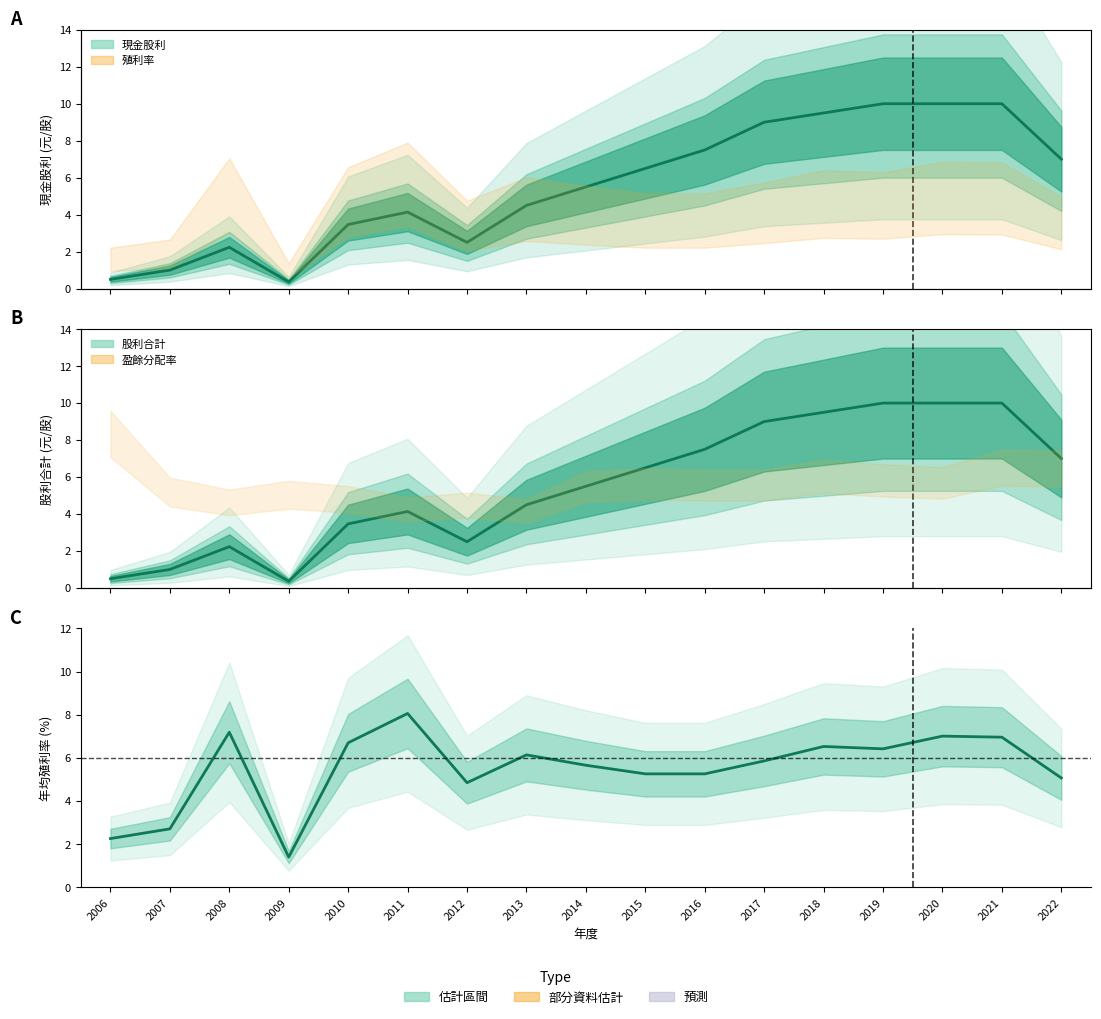

True or false: the data has more than 2 interior local peaks.

True